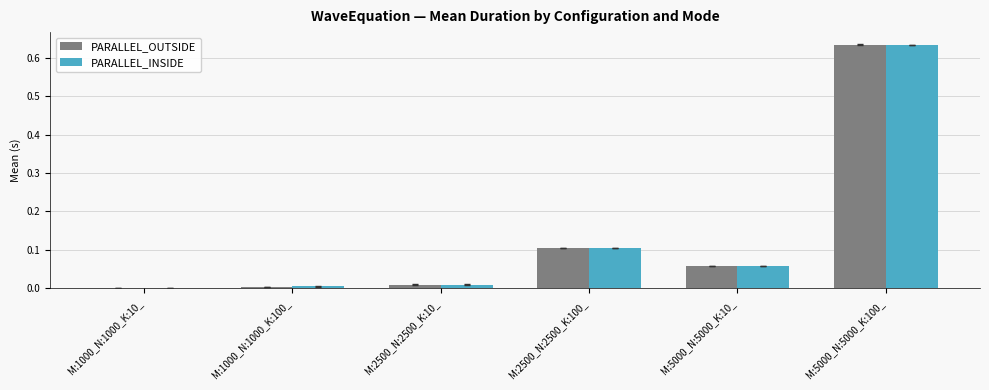

Which series changed the most between M:1000_N:1000_K:10_ and M:5000_N:5000_K:100_?

PARALLEL_OUTSIDE